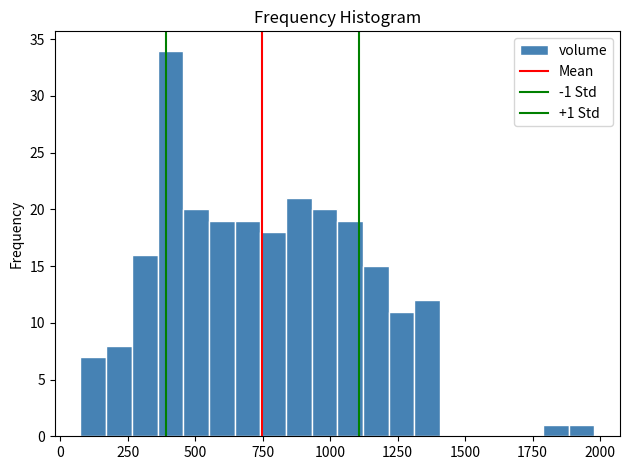

Read against the x-axis, roughly where is the centre of the tallest bar?

400